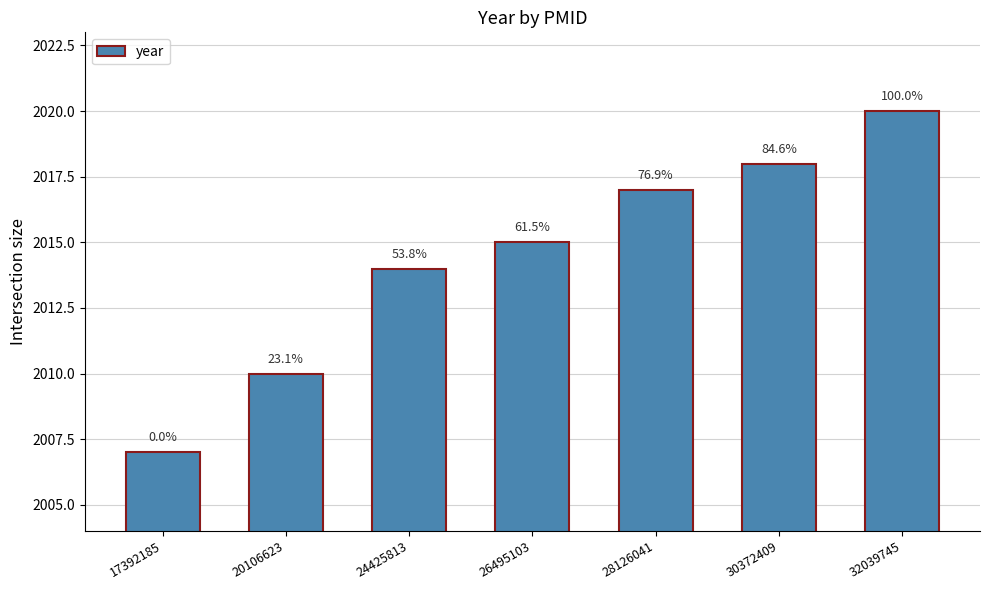

What is the greatest value displayed?

2020